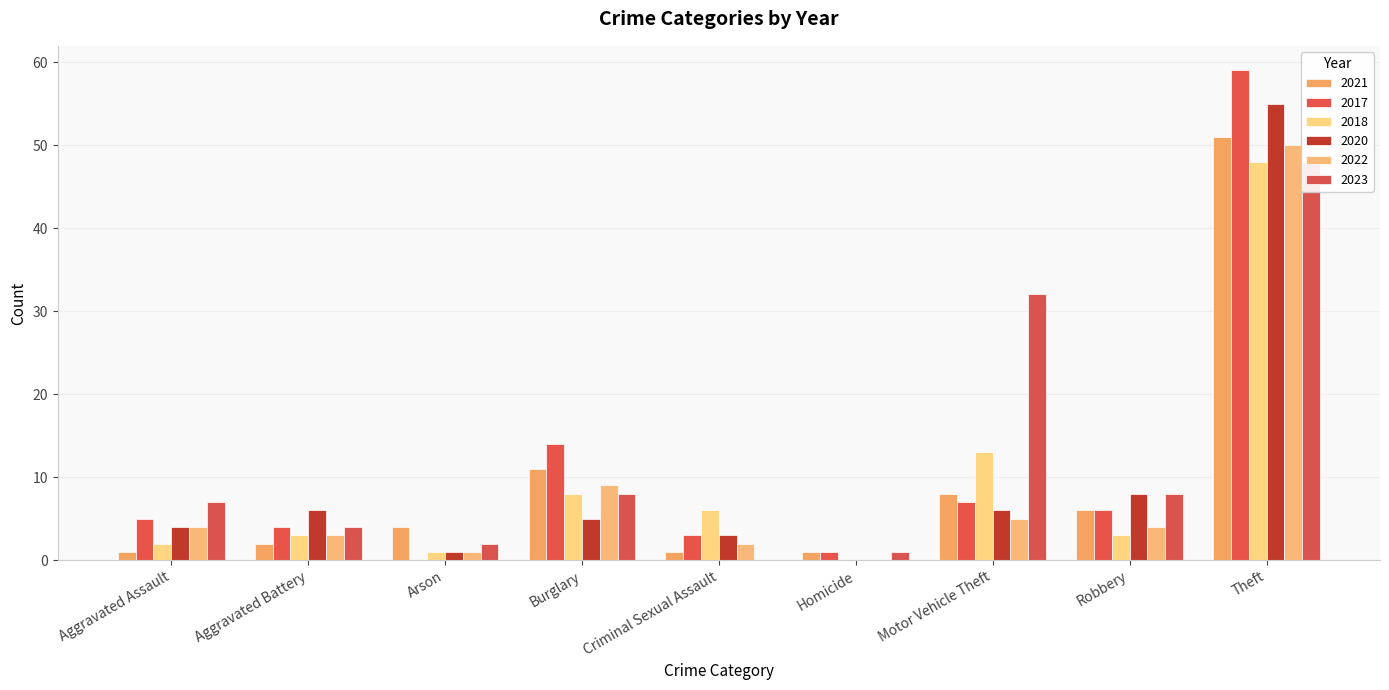

List the labels in order of 2022 value, largest first.

Theft, Burglary, Motor Vehicle Theft, Aggravated Assault, Robbery, Aggravated Battery, Criminal Sexual Assault, Arson, Homicide